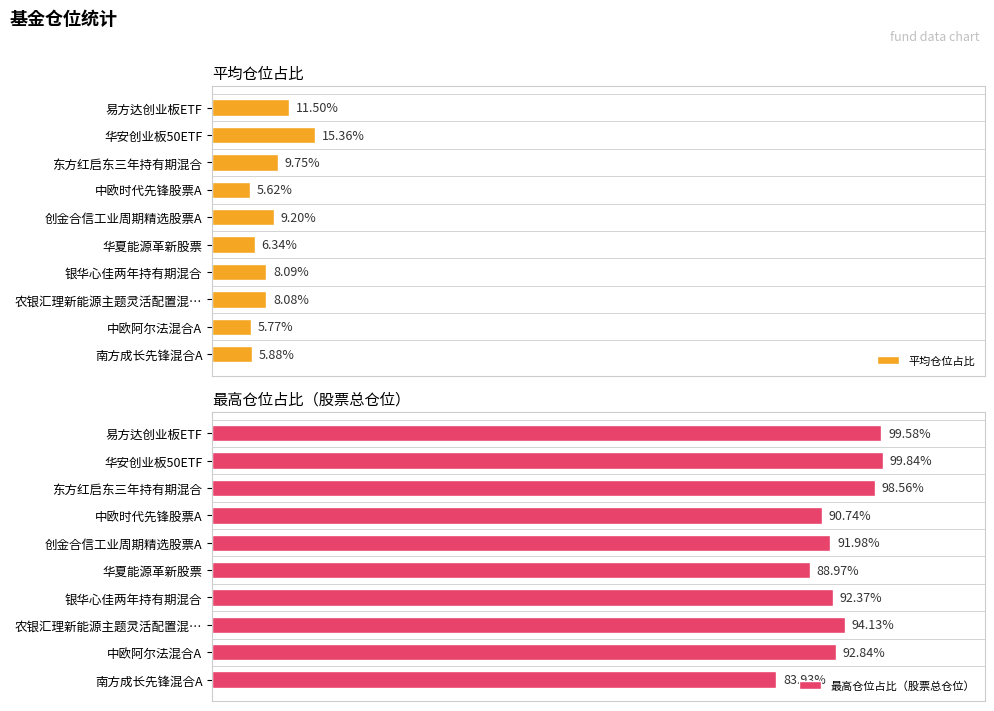

How many values in the 平均仓位占比 series exceed 8?

6